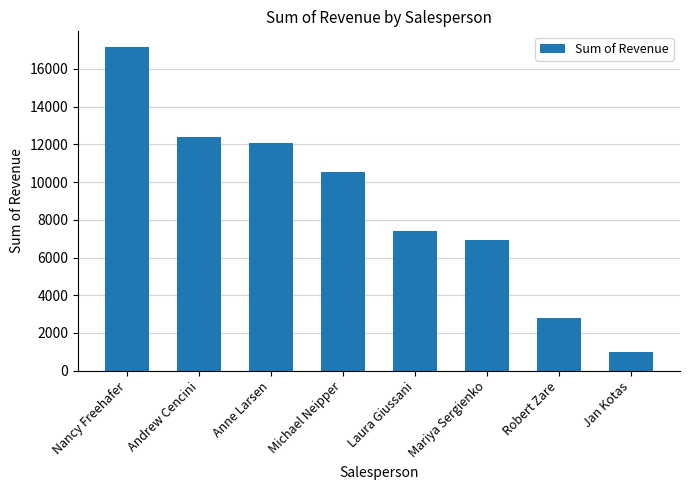

List the labels in order of value, largest first.

Nancy Freehafer, Andrew Cencini, Anne Larsen, Michael Neipper, Laura Giussani, Mariya Sergienko, Robert Zare, Jan Kotas